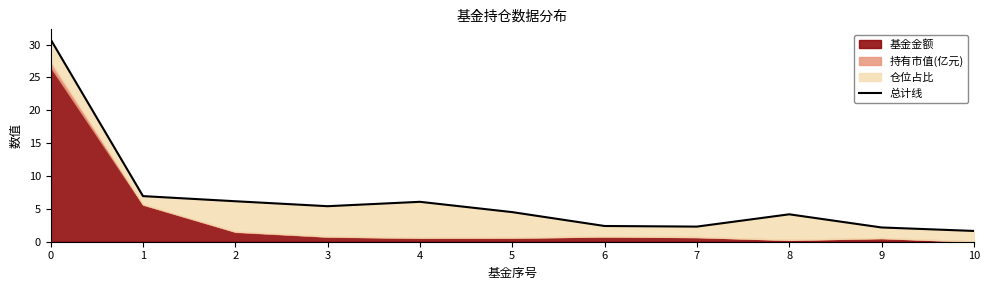

What is the difference between the maximum and minimum values?

29.1